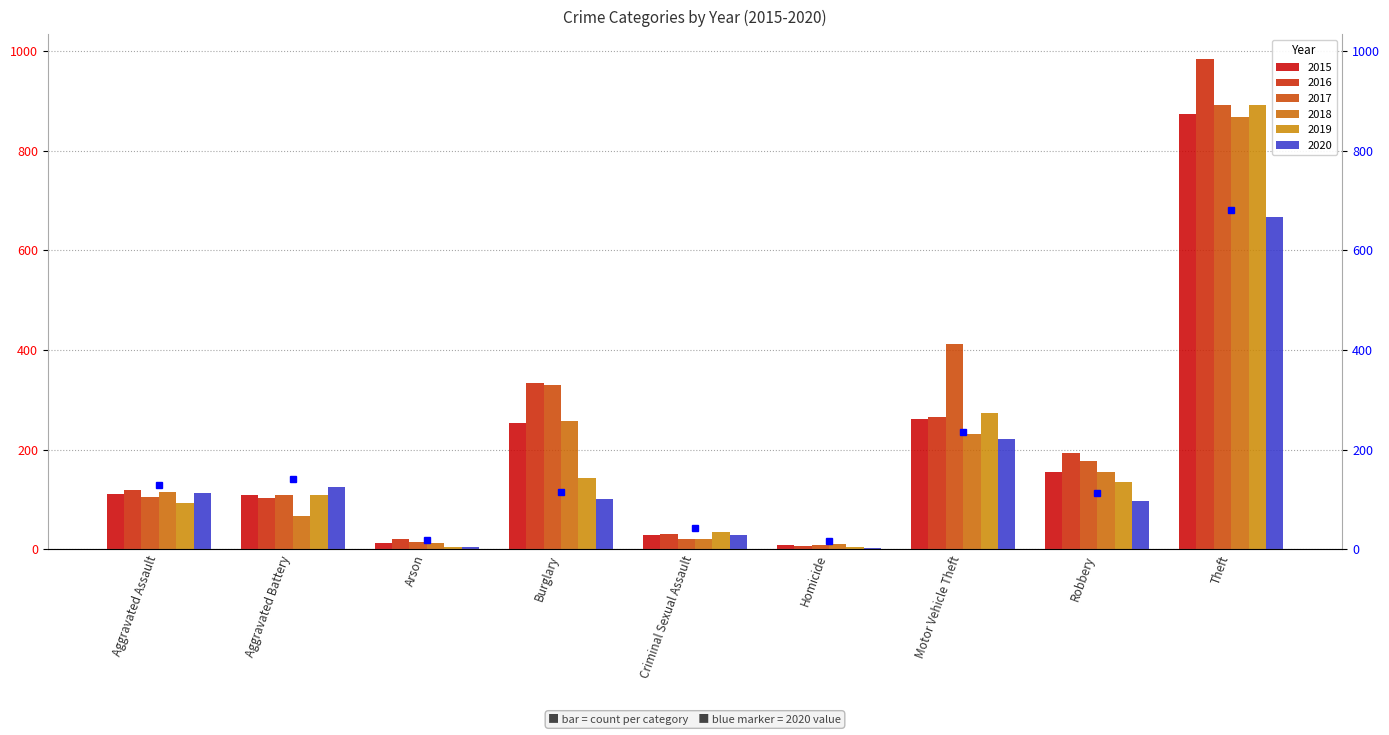

Which series has the largest total across all categories?

2017